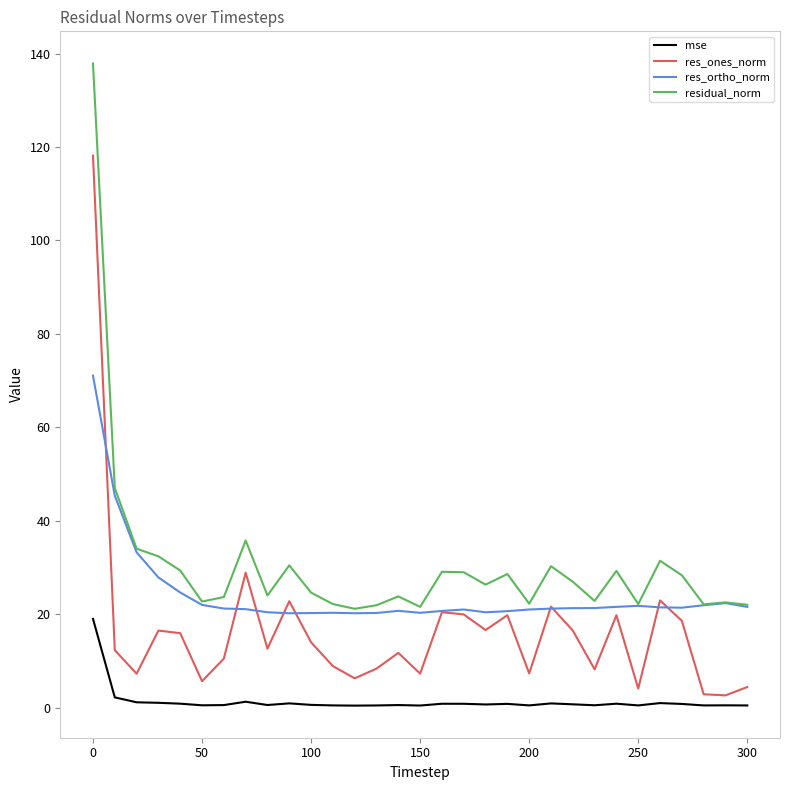

Does the chart display data point markers on the line(s)?

No